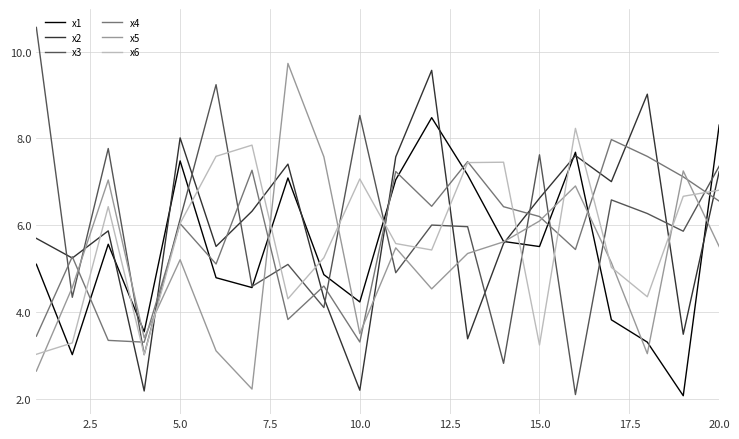

What is the minimum value shown in the chart?

2.1